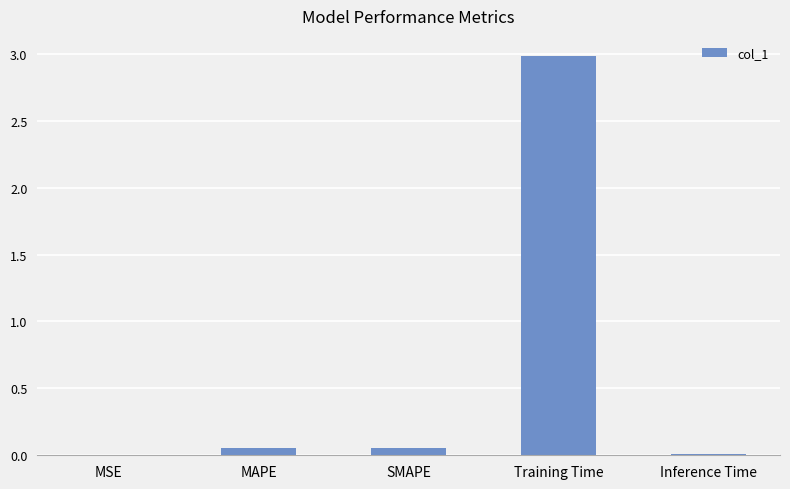

Which category has the highest value across all series?

Training Time